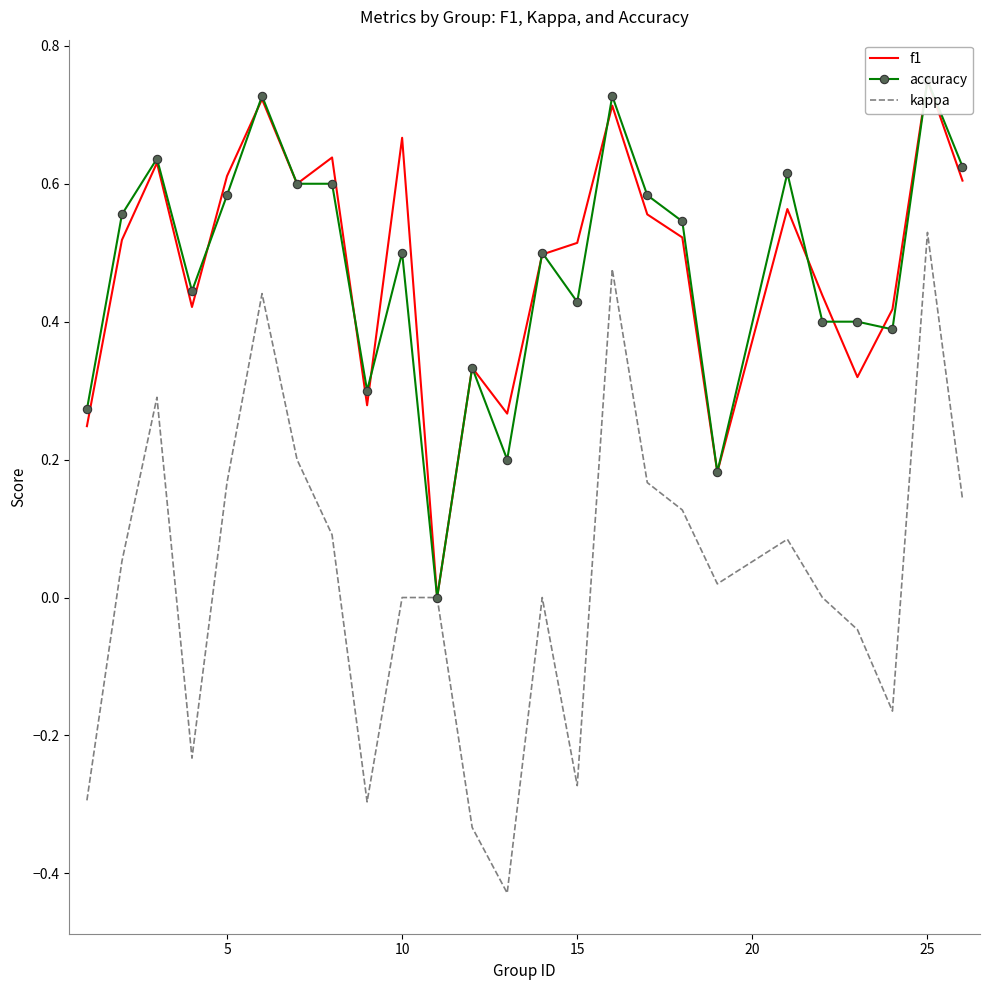

Between 9 and 15, which is larger?

15